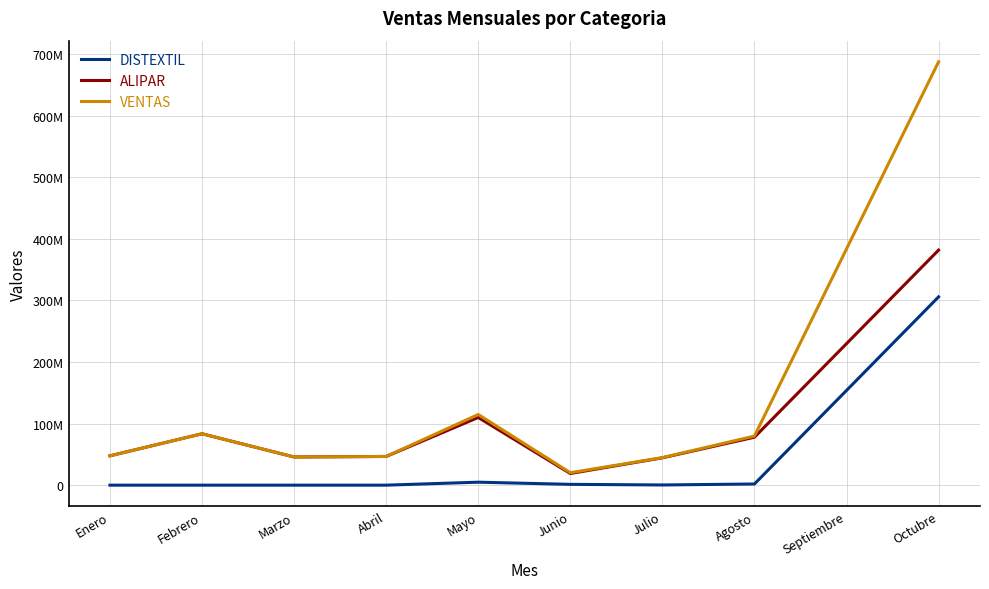

List the labels in order of DISTEXTIL value, smallest first.

Enero, Febrero, Marzo, Abril, Julio, Junio, Agosto, Mayo, Septiembre, Octubre